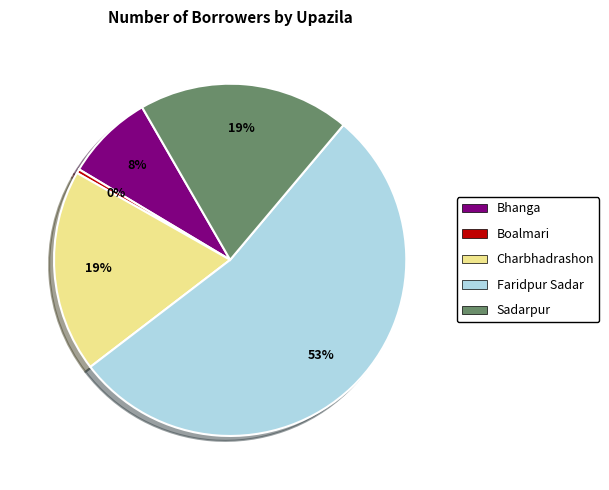

Is there a majority slice in this chart?

Yes